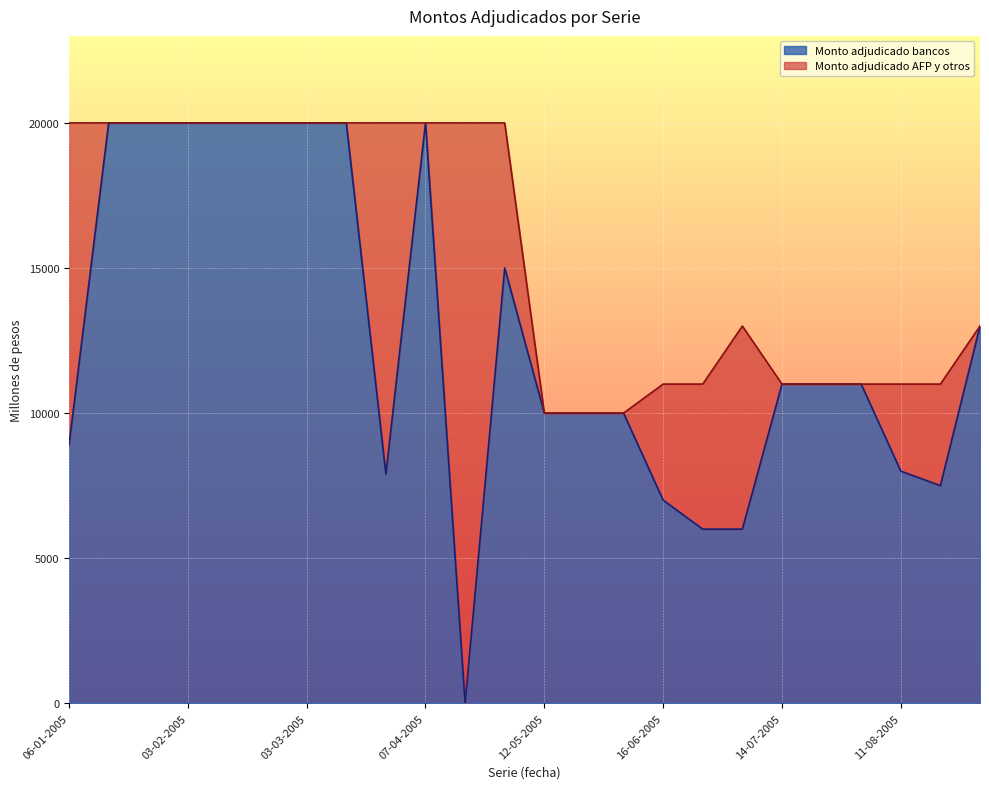

How many interior local valleys (lower than both neighbors) does the data have?

3